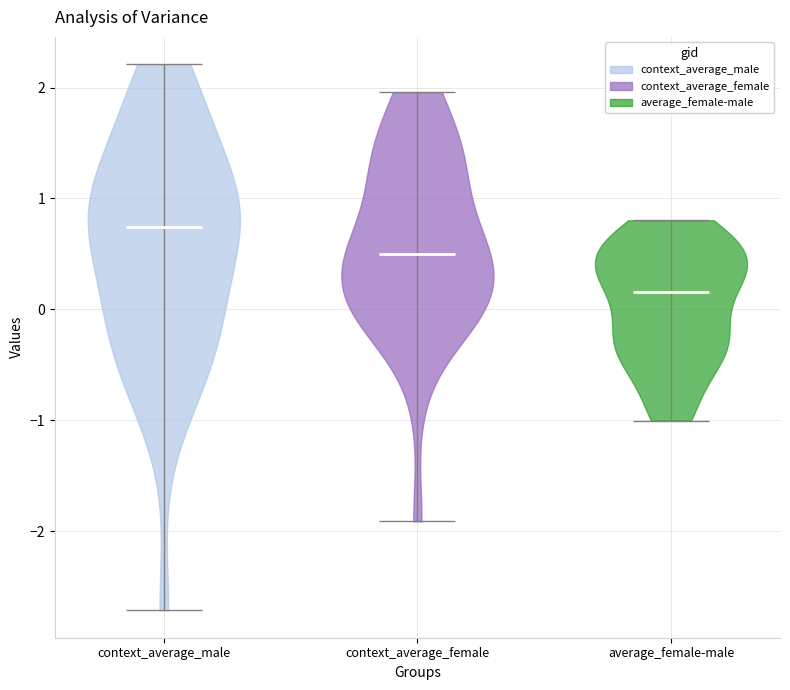

Which violin has the lowest median line?

average_female-male